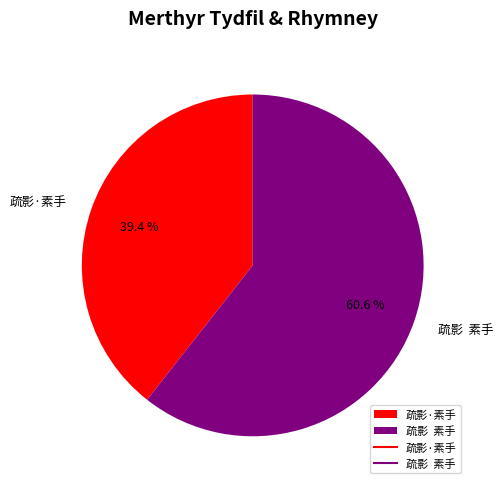

What is the ratio of the value at 疏影 素手 to the value at 疏影·素手?

1.5